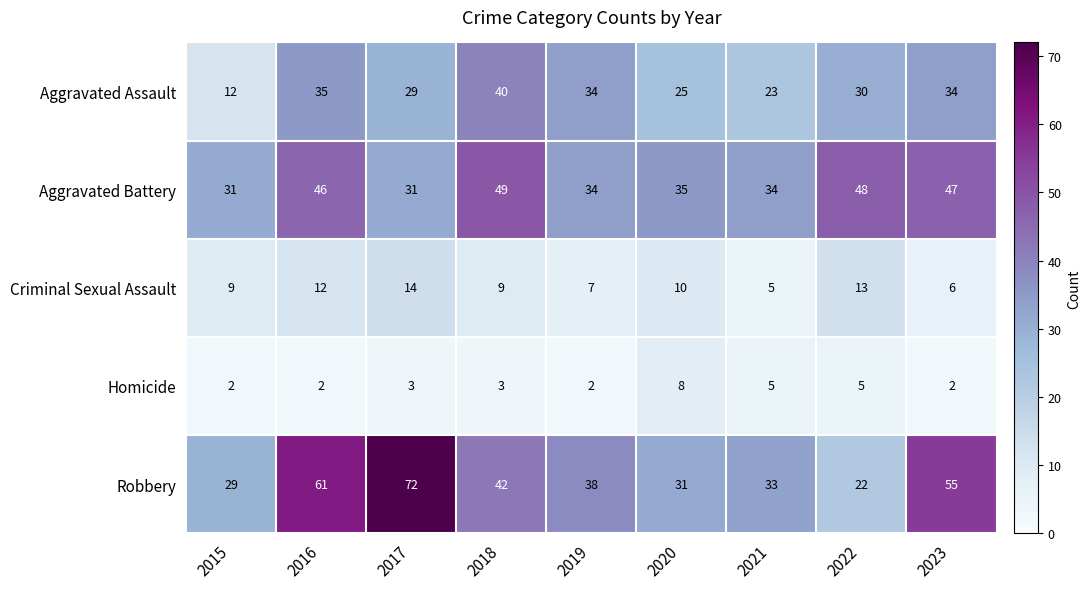

At how many categories does at least one series exceed 69?

1